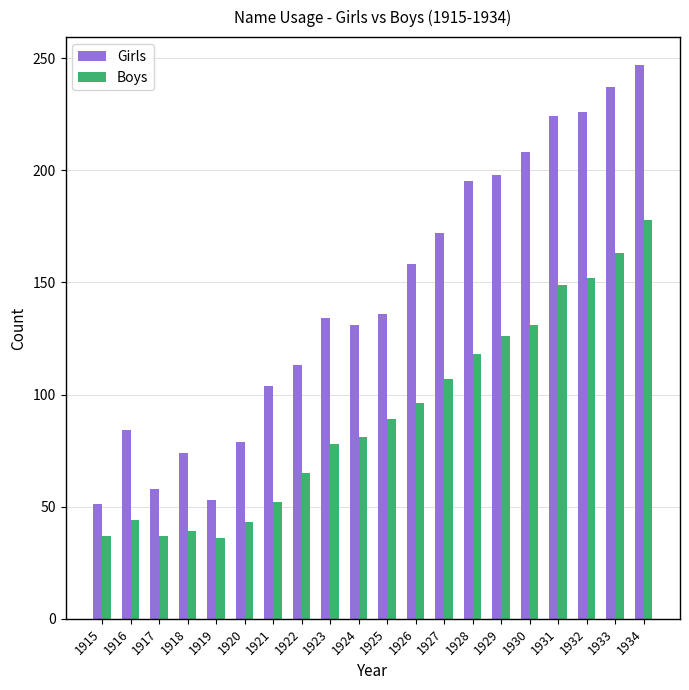

At which category is the sum across all series the highest?

1934